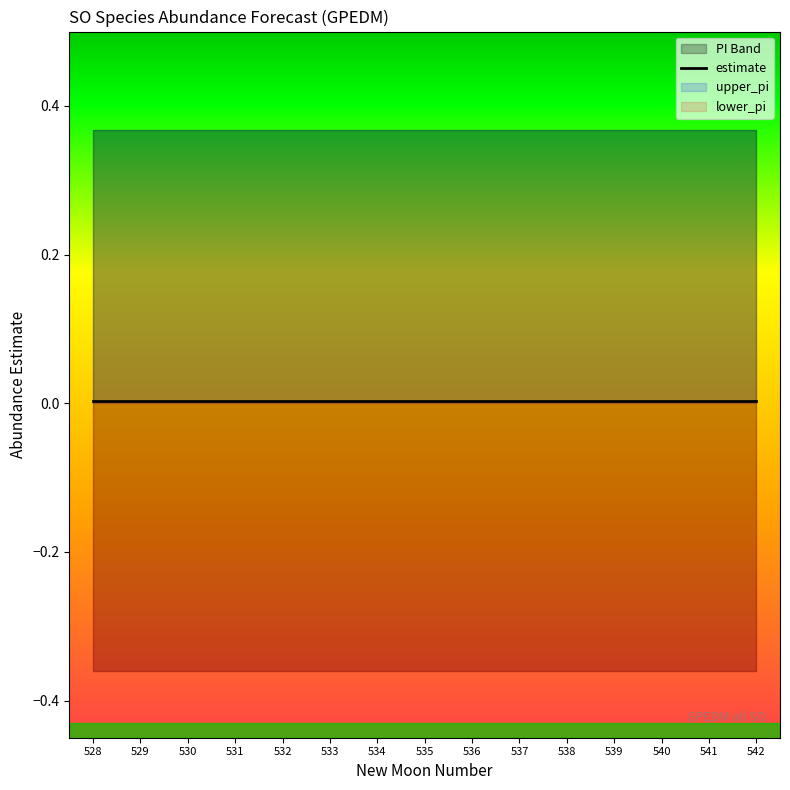

True or false: estimate and lower_pi cross at least once.

False